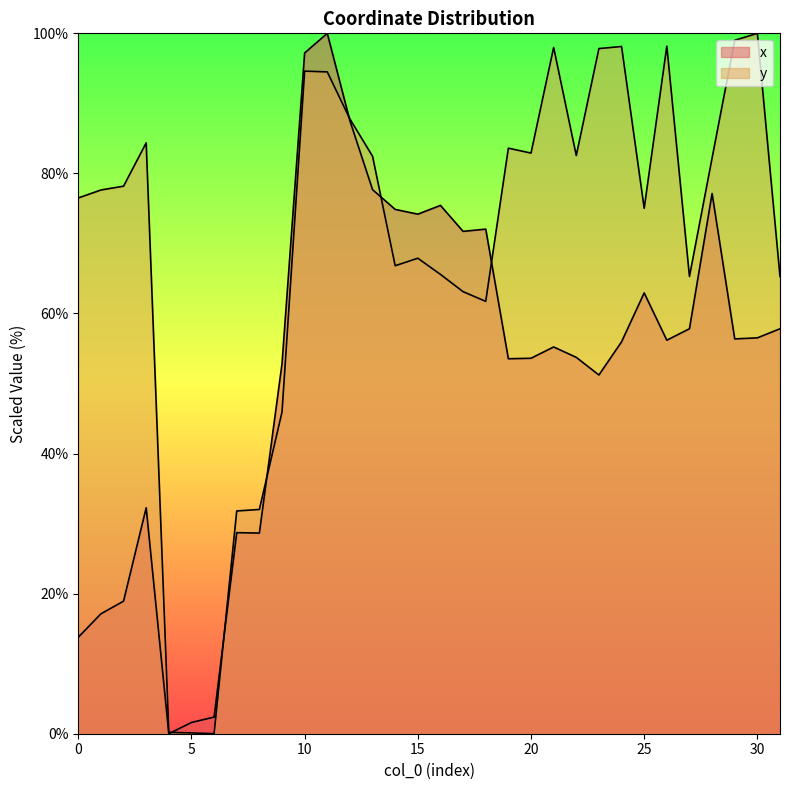

Is the value of x at 16 greater than the value of y at 4?

Yes